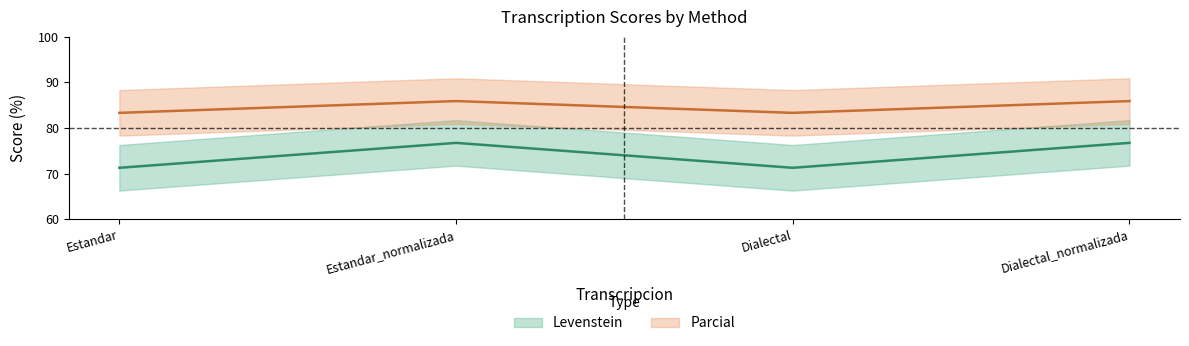

Reading left to right, what are all the values shown in this chart?

Levenstein: 71.3	76.7	71.3	76.7
Parcial: 83.3	85.9	83.3	85.9